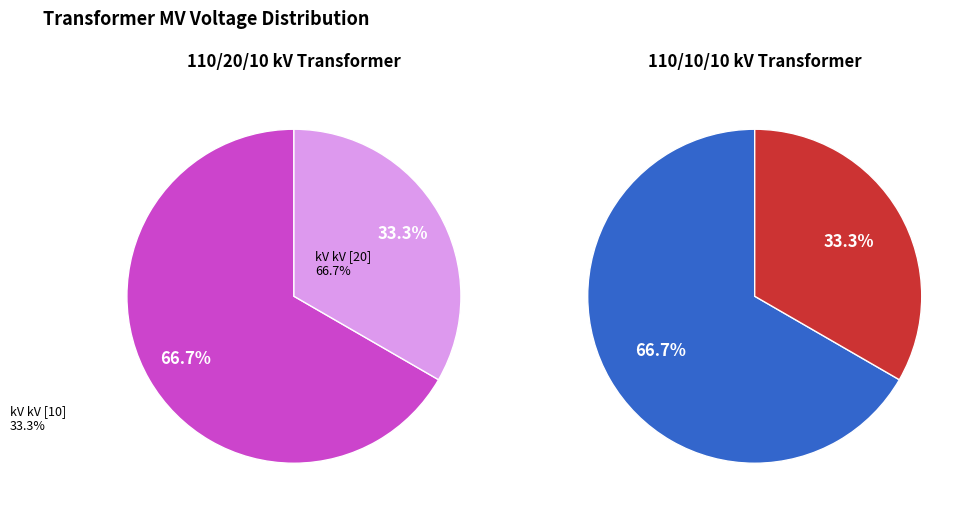

How many segments does this pie chart have?

2